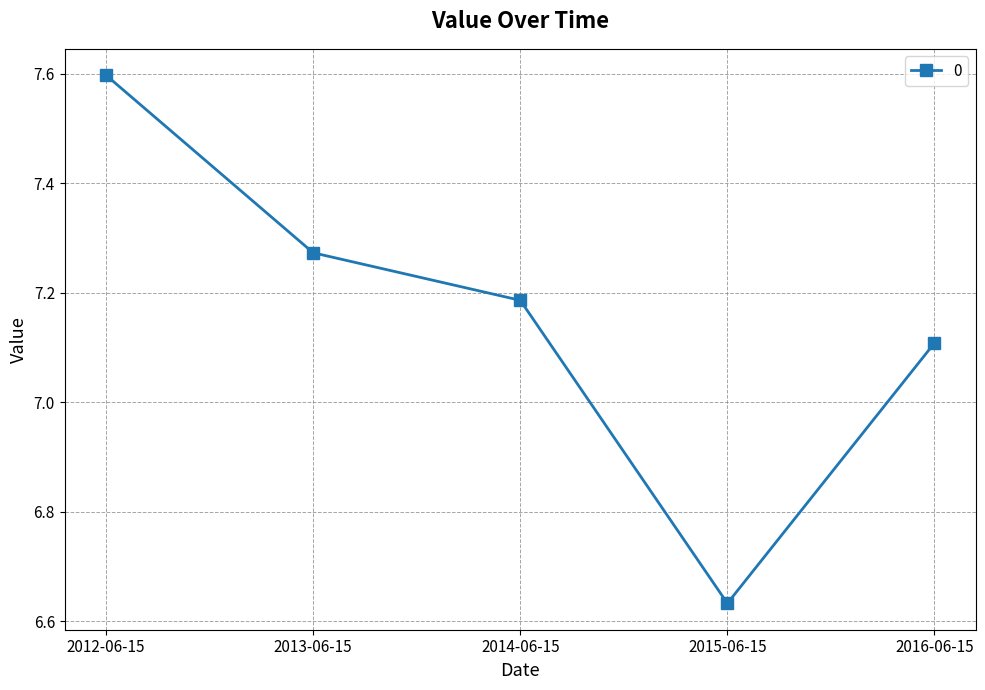

How many lines are shown in the chart?

1